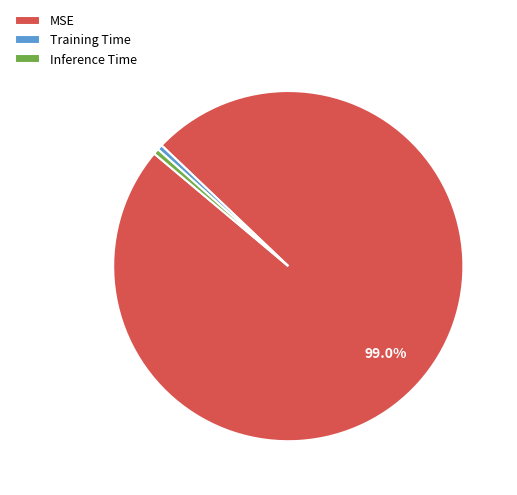

Between Training Time and MSE, which is larger?

MSE